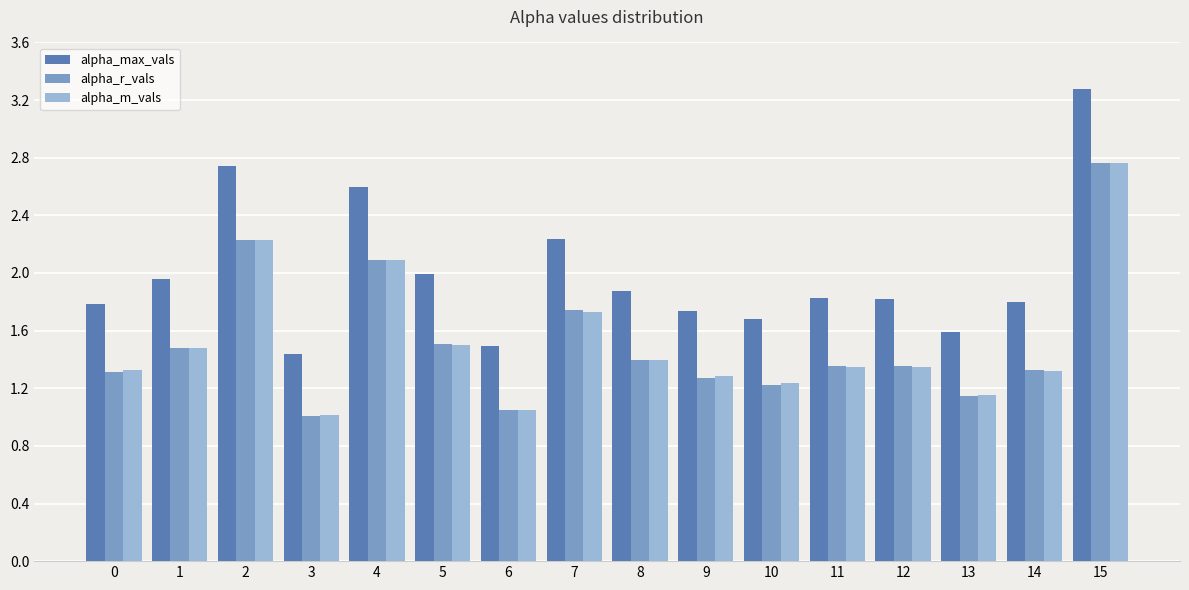

Read the alpha_m_vals value at 4.

2.1